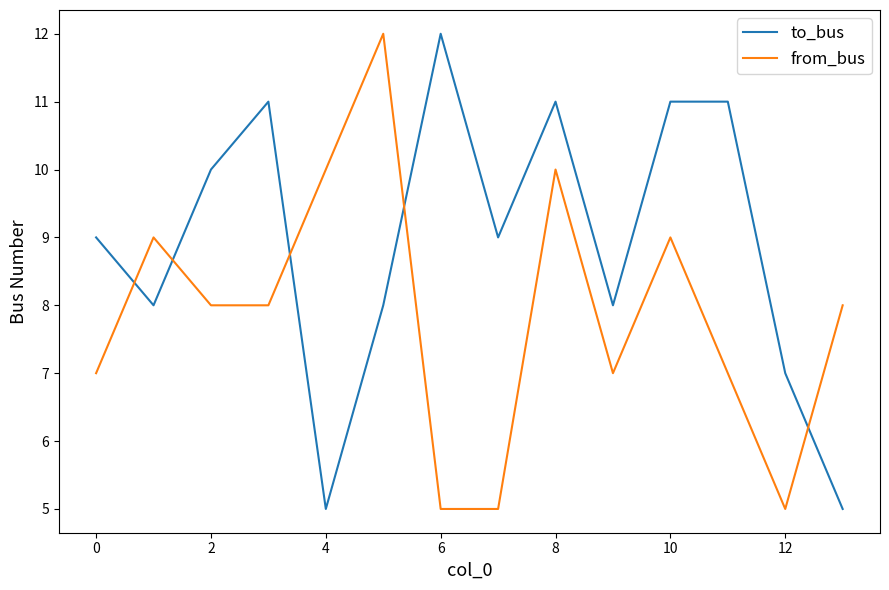

Reading right to left, what are all the values shown in this chart?

to_bus: 5	7	11	11	8	11	9	12	8	5	11	10	8	9
from_bus: 8	5	7	9	7	10	5	5	12	10	8	8	9	7